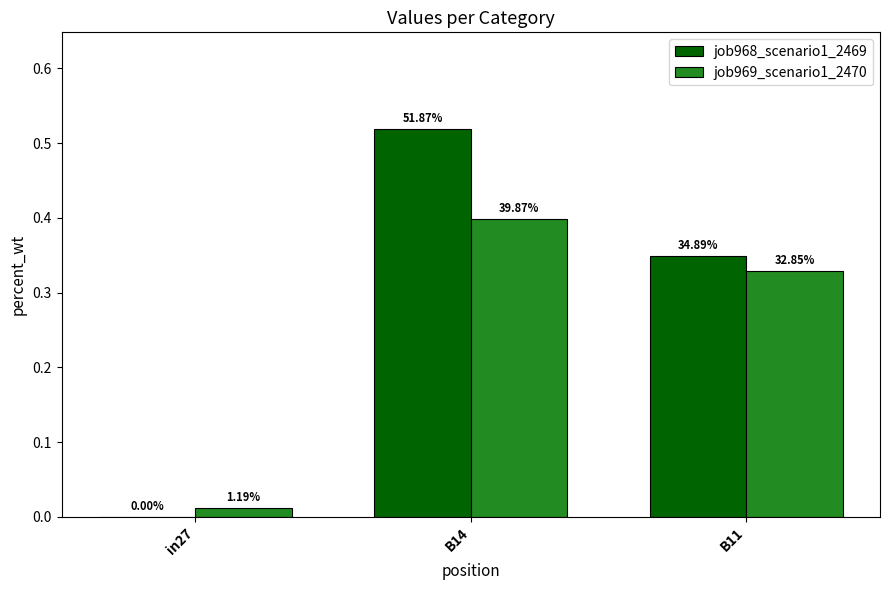

Reading right to left, extract all data points from this chart.

job968_scenario1_2469: 0.3	0.5	0.0
job969_scenario1_2470: 0.3	0.4	0.0